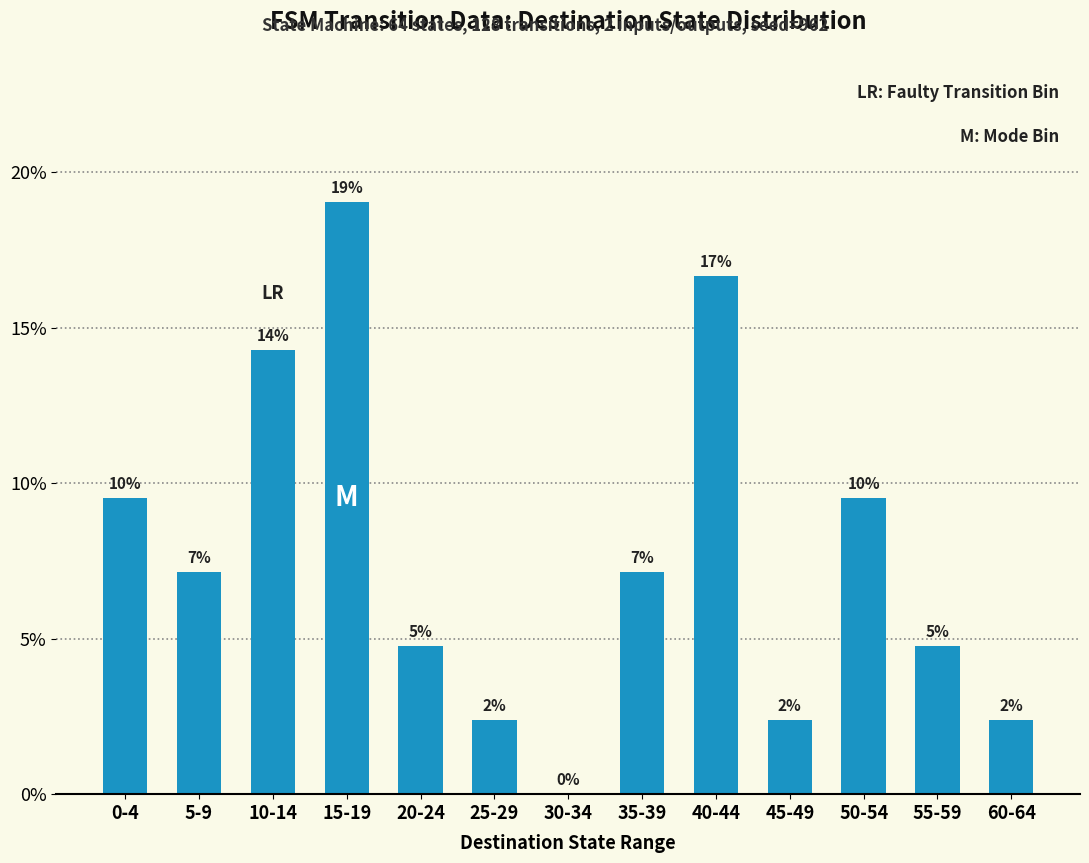

Are the bars horizontal?

No